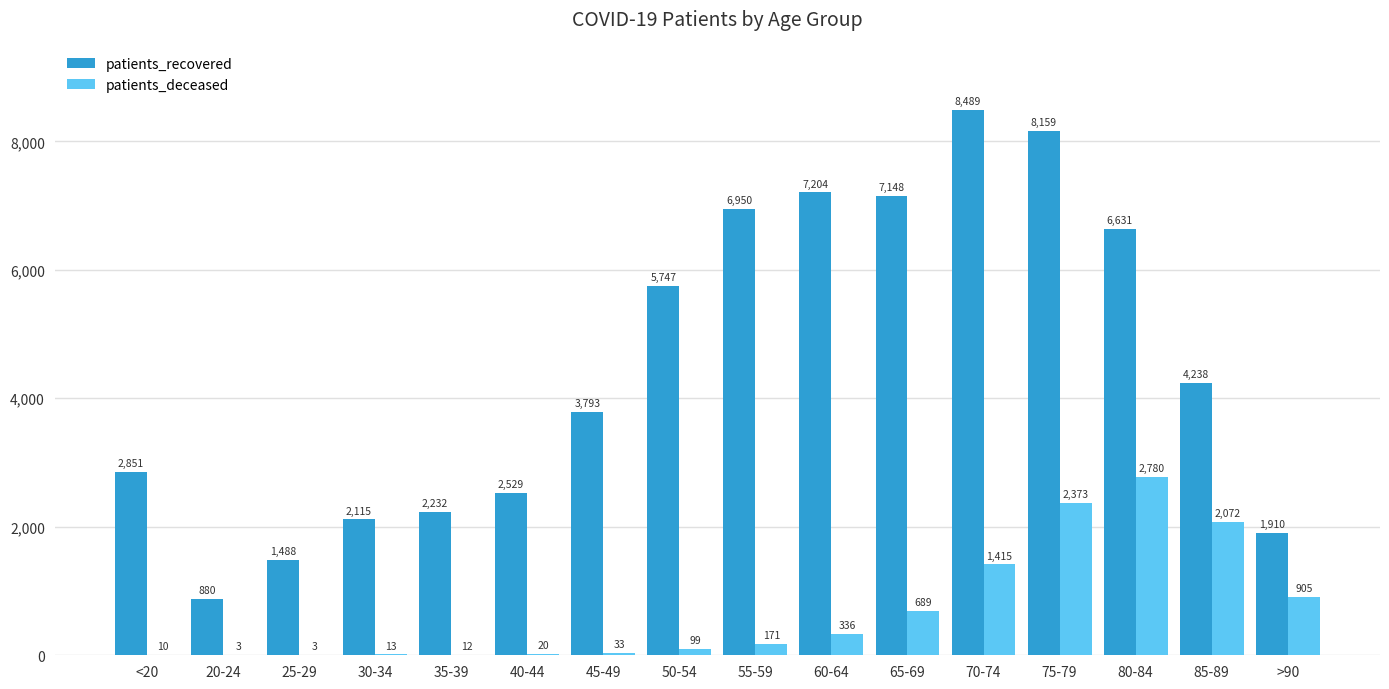

Which category has the highest value across all series?

70-74